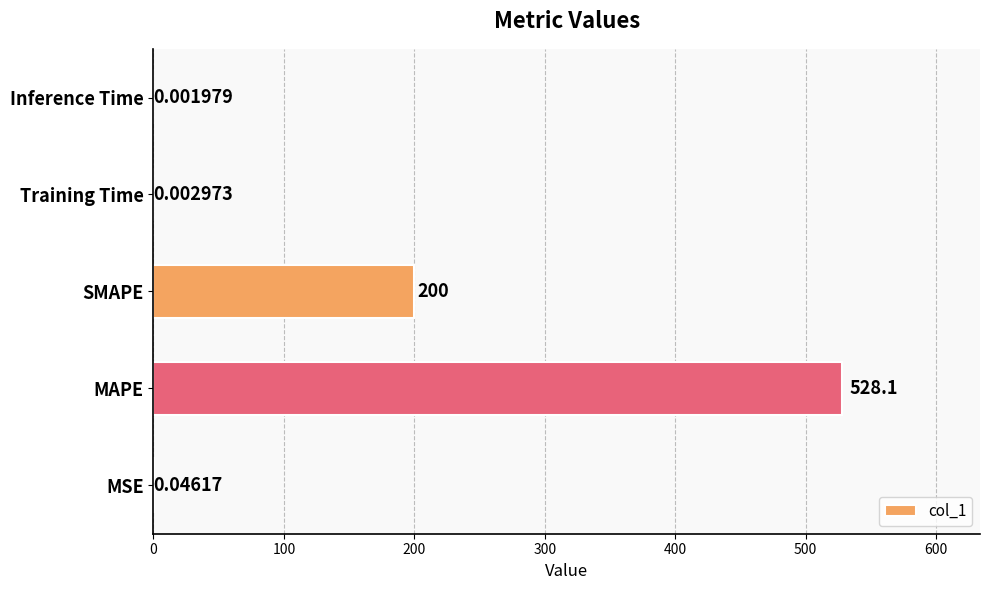

Are the bars horizontal?

Yes